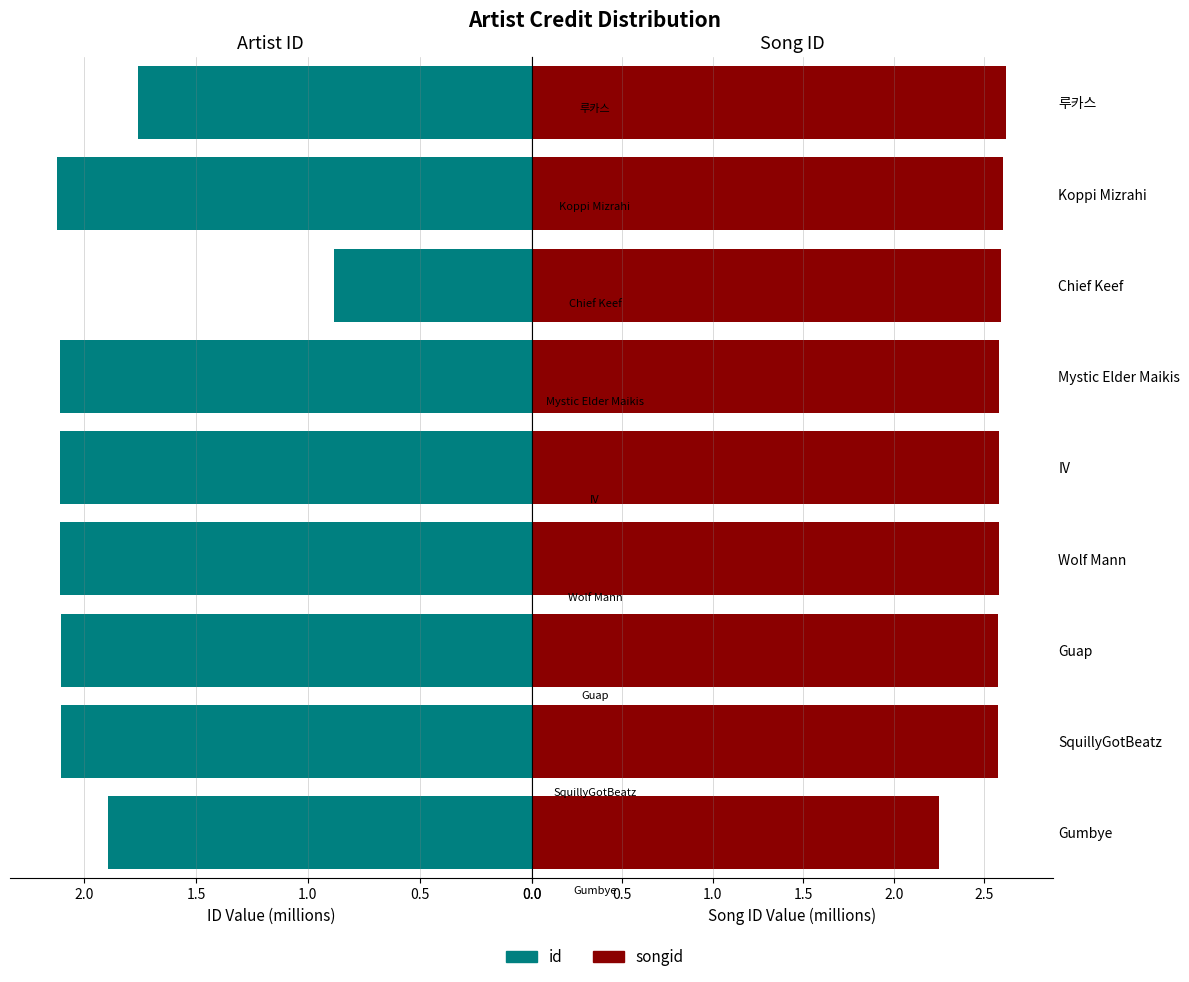

What is the total value across all series at IV?

4.7